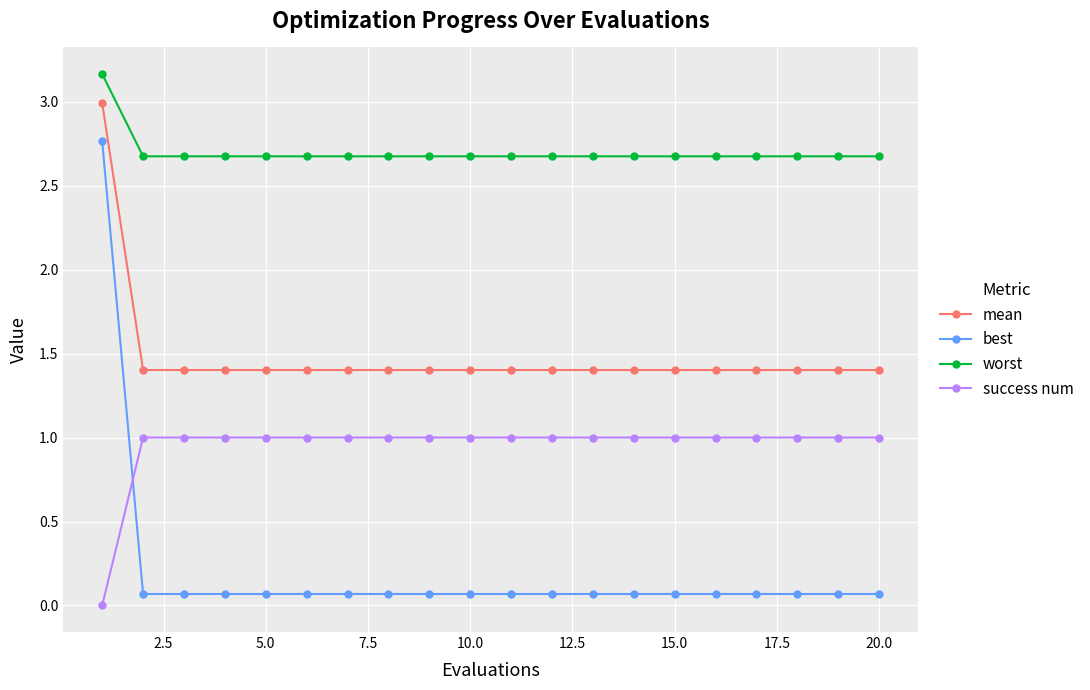

Which series has the widest spread of values?

best